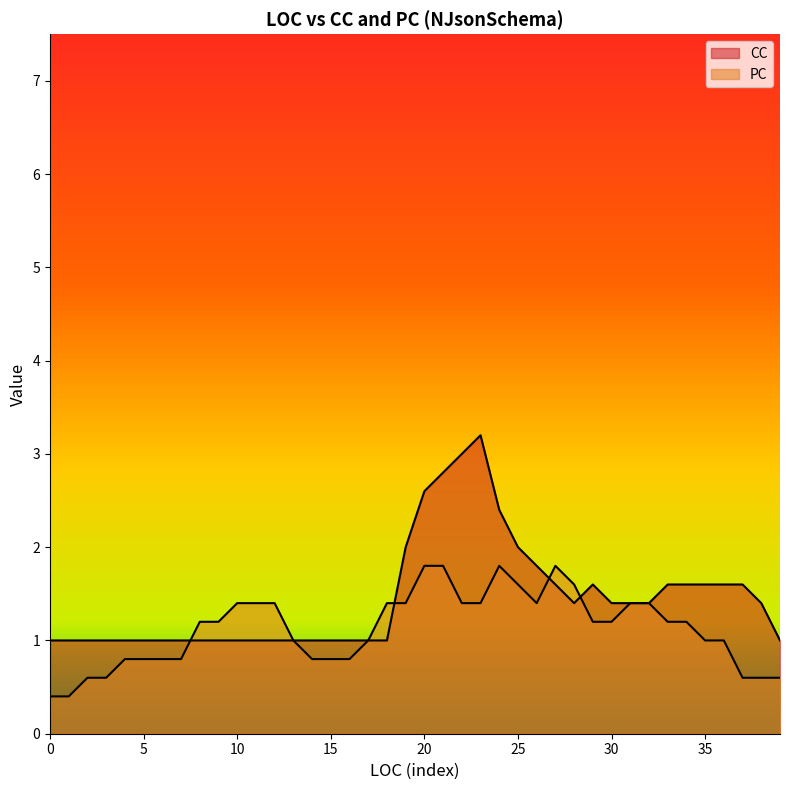

The CC series shows 2 at 3. True or false?

False